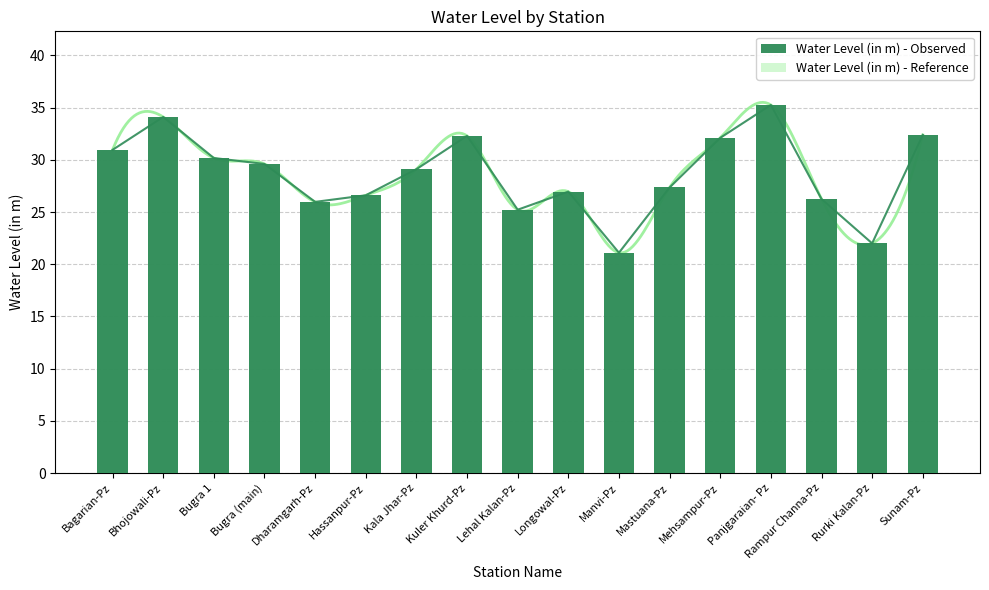

Reading right to left, list all the values displayed in this chart.

Water Level (in m) - Observed: Sunam-Pz=32.4	Rurki Kalan-Pz=22.0	Rampur Channa-Pz=26.2	Panjgaraian- Pz=35.2	Mehsampur-Pz=32.1	Mastuana-Pz=27.4	Manvi-Pz=21.1	Longowal-Pz=26.9	Lehal Kalan-Pz=25.2	Kuler Khurd-Pz=32.3	Kala Jhar-Pz=29.1	Hassanpur-Pz=26.6	Dharamgarh-Pz=26.0	Bugra (main)=29.6	Bugra 1=30.2	Bhojowali-Pz=34.1	Bagarian-Pz=30.9
Water Level (in m) - Reference: Sunam-Pz=32.4	Rurki Kalan-Pz=22.0	Rampur Channa-Pz=26.2	Panjgaraian- Pz=35.2	Mehsampur-Pz=32.1	Mastuana-Pz=27.4	Manvi-Pz=21.1	Longowal-Pz=26.9	Lehal Kalan-Pz=25.2	Kuler Khurd-Pz=32.3	Kala Jhar-Pz=29.1	Hassanpur-Pz=26.6	Dharamgarh-Pz=26.0	Bugra (main)=29.6	Bugra 1=30.2	Bhojowali-Pz=34.1	Bagarian-Pz=30.9